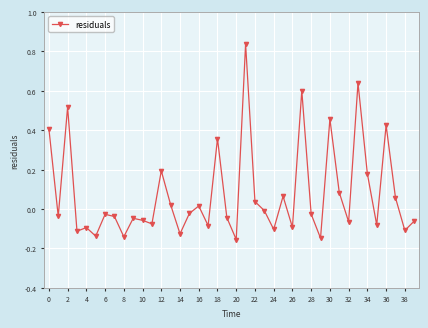

True or false: the data has more than 2 interior local peaks.

True